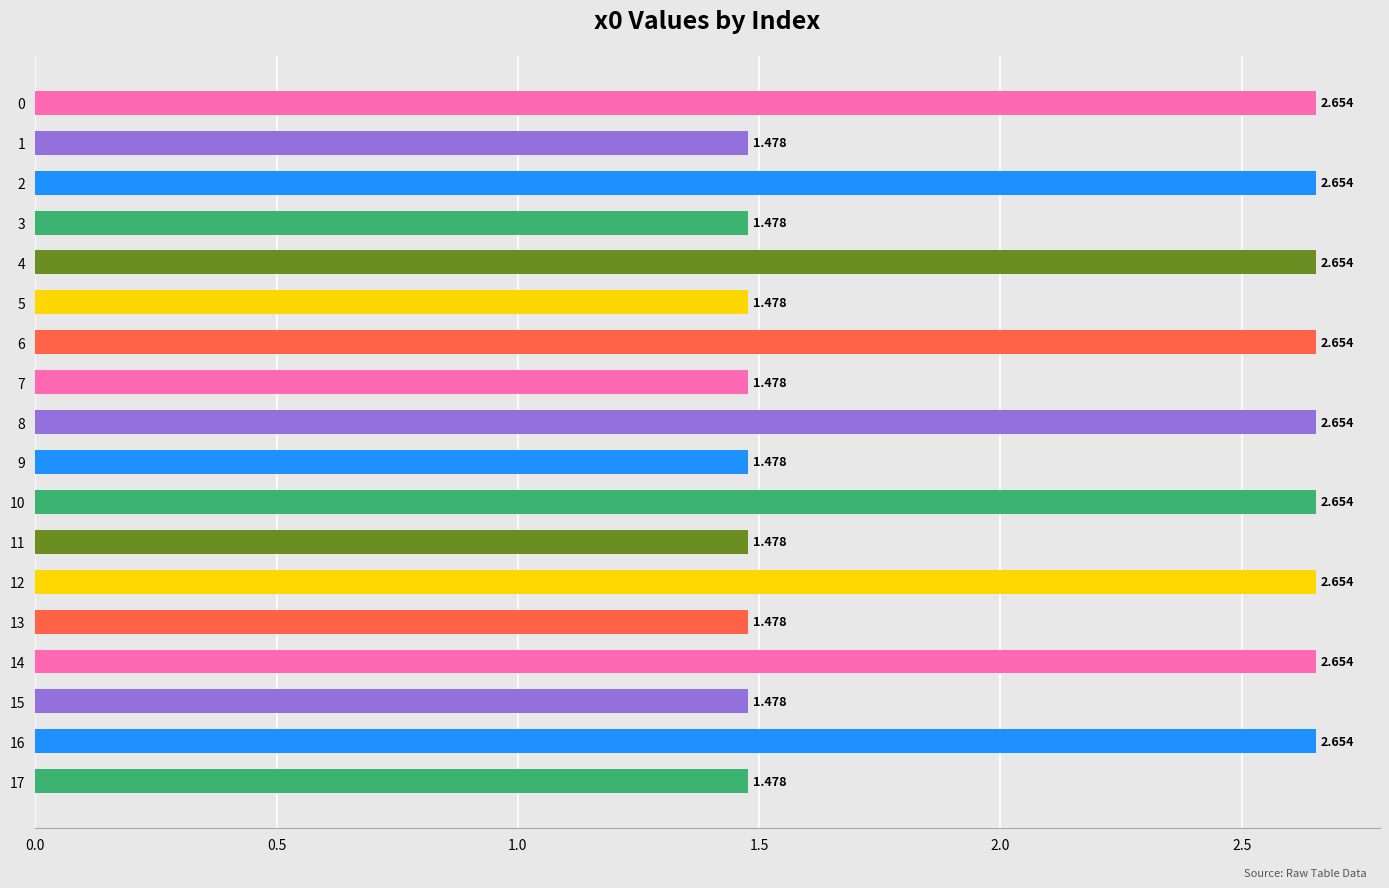

What is the greatest value displayed?

2.7